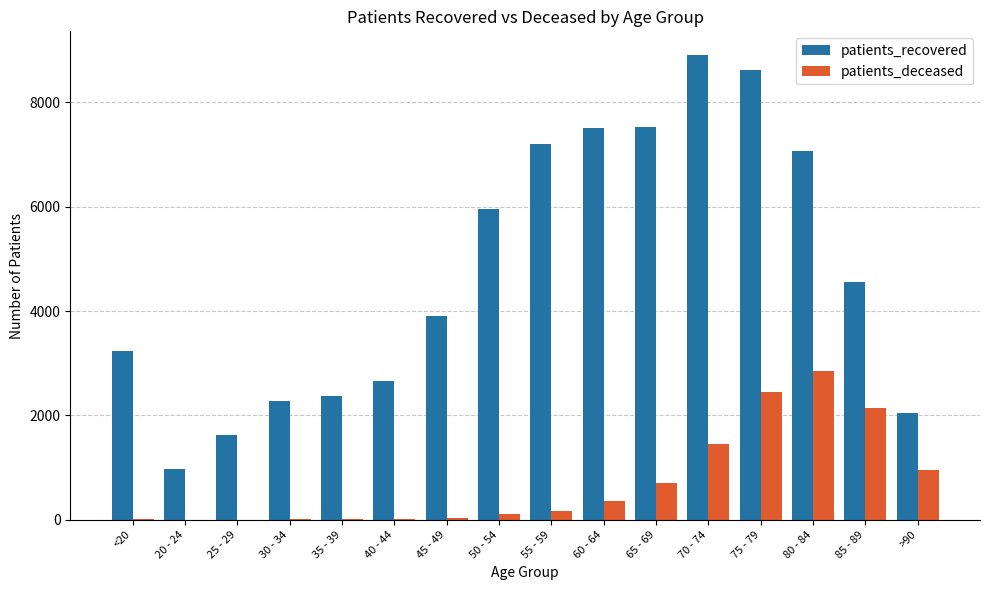

Which series changed the most between 35 - 39 and 70 - 74?

patients_recovered